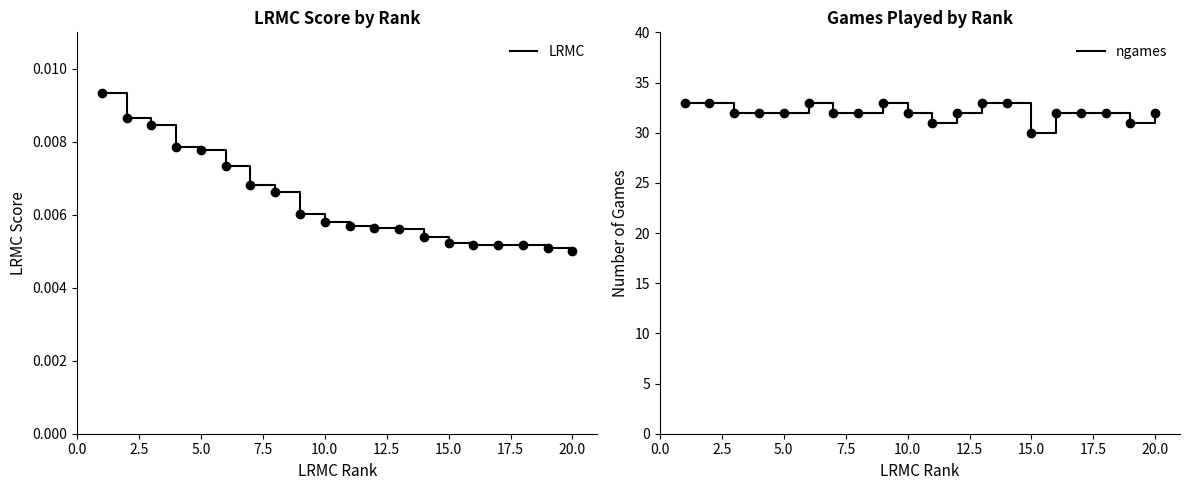

The value of ngames at 12 is 22.4. True or false?

False